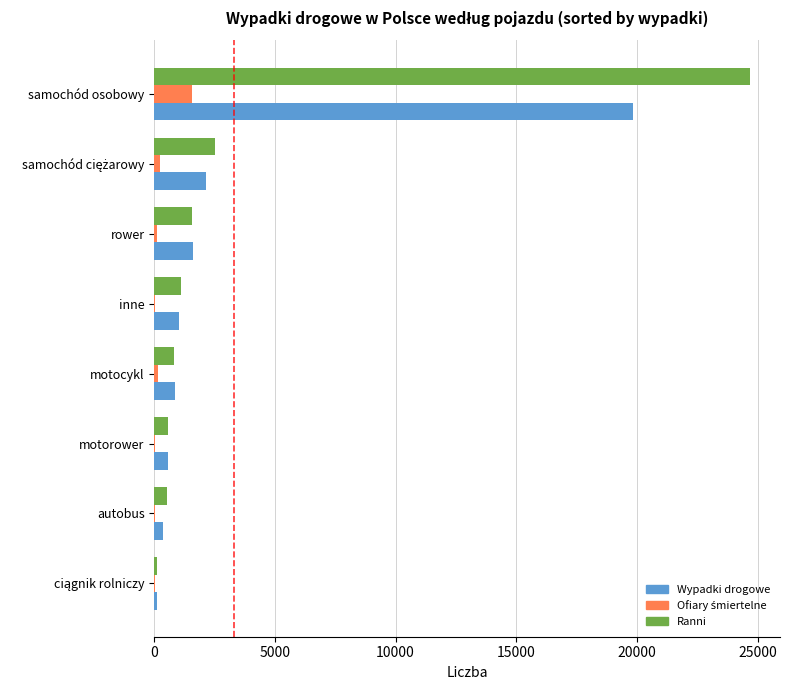

At which label does Wypadki drogowe reach its peak?

samochód osobowy